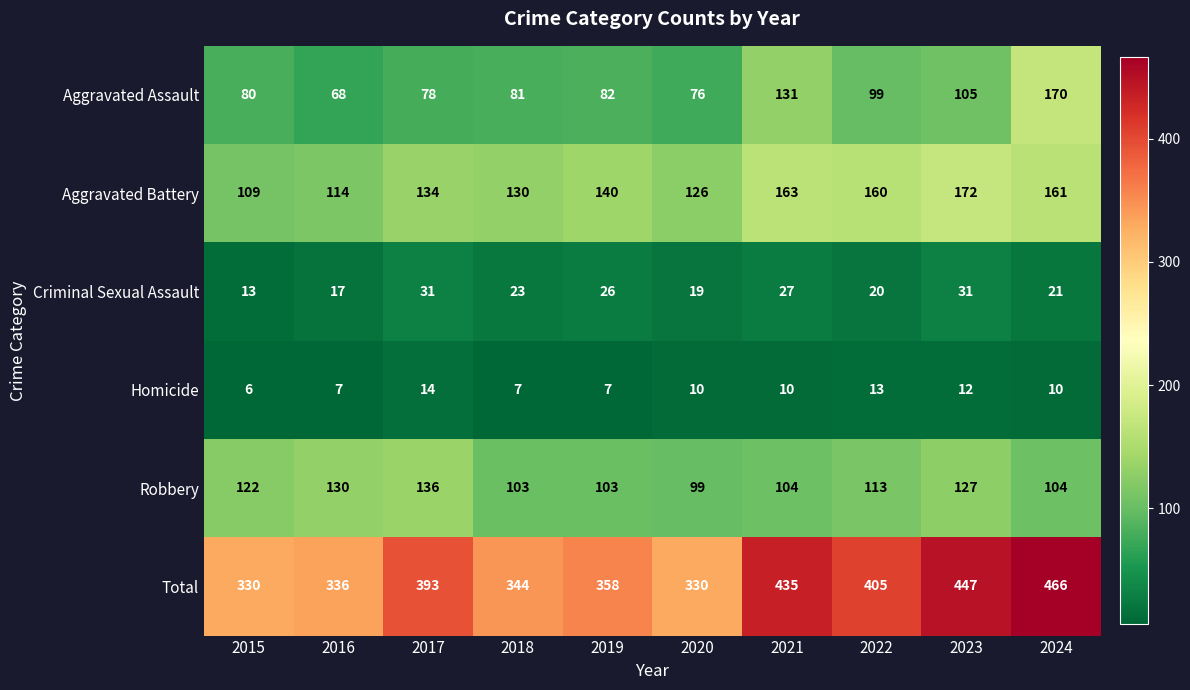

Rank the series by their maximum value, from lowest to highest.

Homicide, Criminal Sexual Assault, Robbery, Aggravated Assault, Aggravated Battery, Total